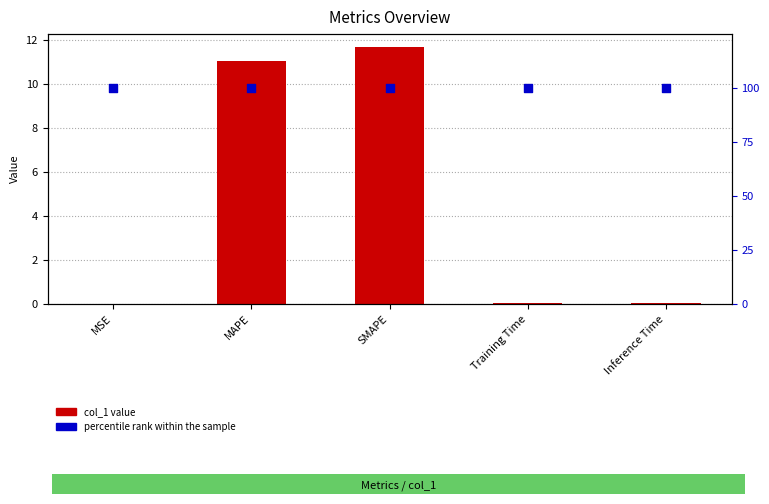

Which series has the largest total across all categories?

percentile rank within the sample